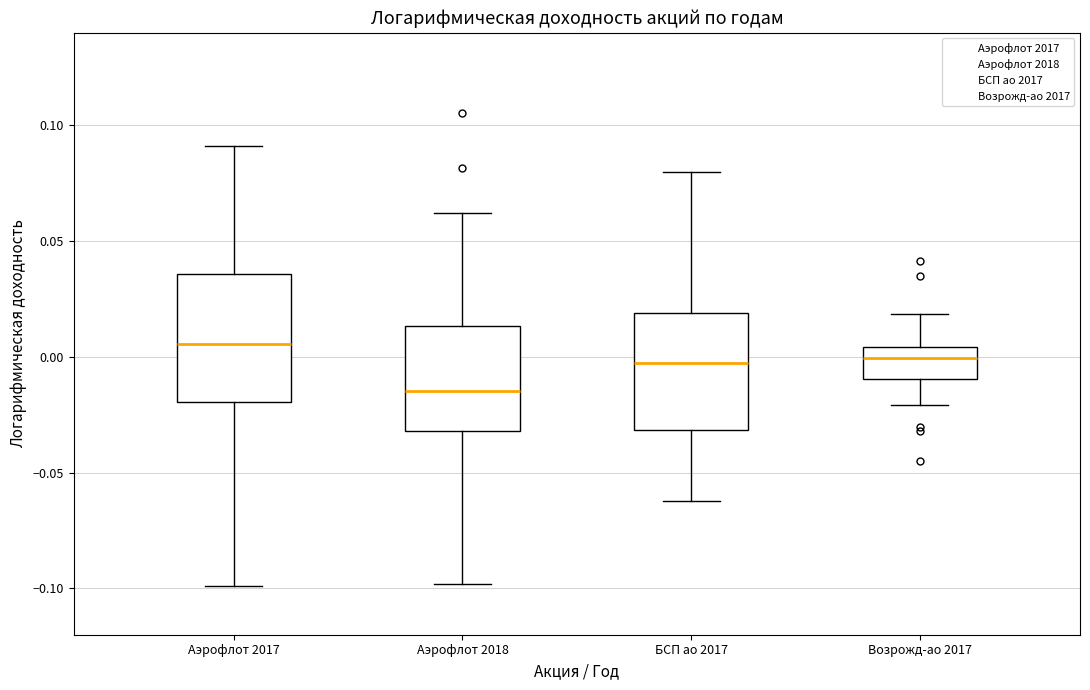

Reading left to right, transcribe this box plot: for each box, give where its median line is, the range the box spans, and where its two whiskers end, as read against the y-axis. The values are not printed on the chart, so give them approximately, as read against the axis.

Аэрофлот 2017: median 0.005, box -0.020 to 0.035, whiskers -0.100 to 0.090
Аэрофлот 2018: median -0.015, box -0.030 to 0.015, whiskers -0.100 to 0.060
БСП ао 2017: median -0.005, box -0.030 to 0.020, whiskers -0.060 to 0.080
Возрожд-ао 2017: median 0.000, box -0.010 to 0.005, whiskers -0.020 to 0.020